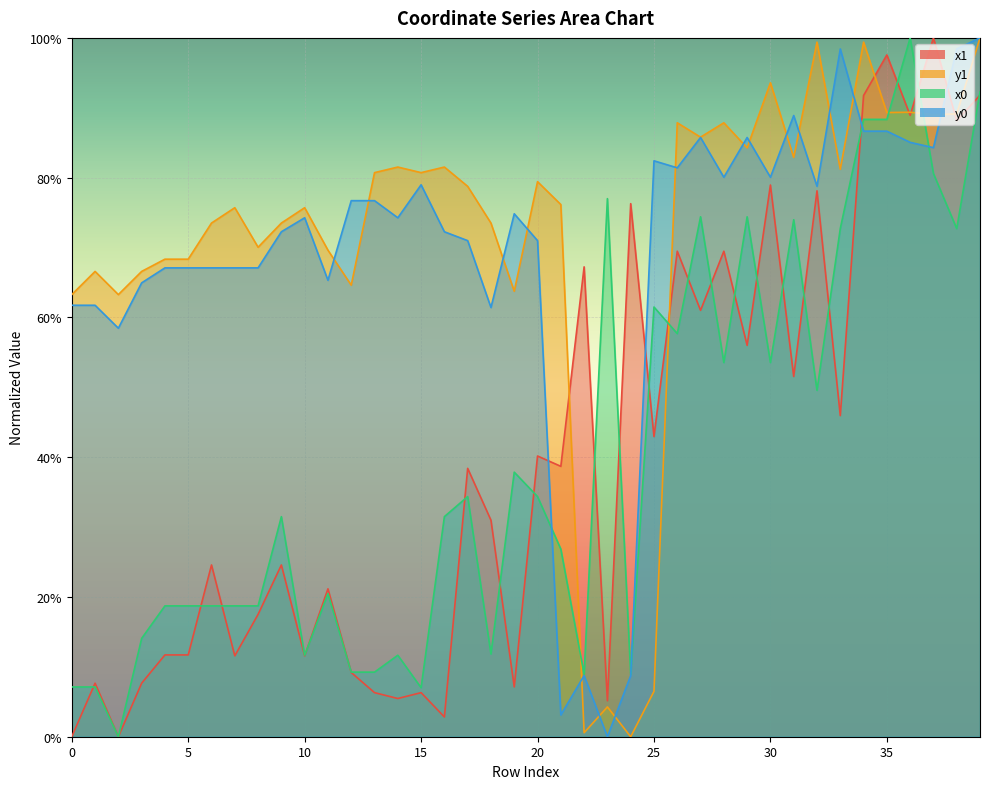

What is the difference between the highest and lowest values at 4?

0.6